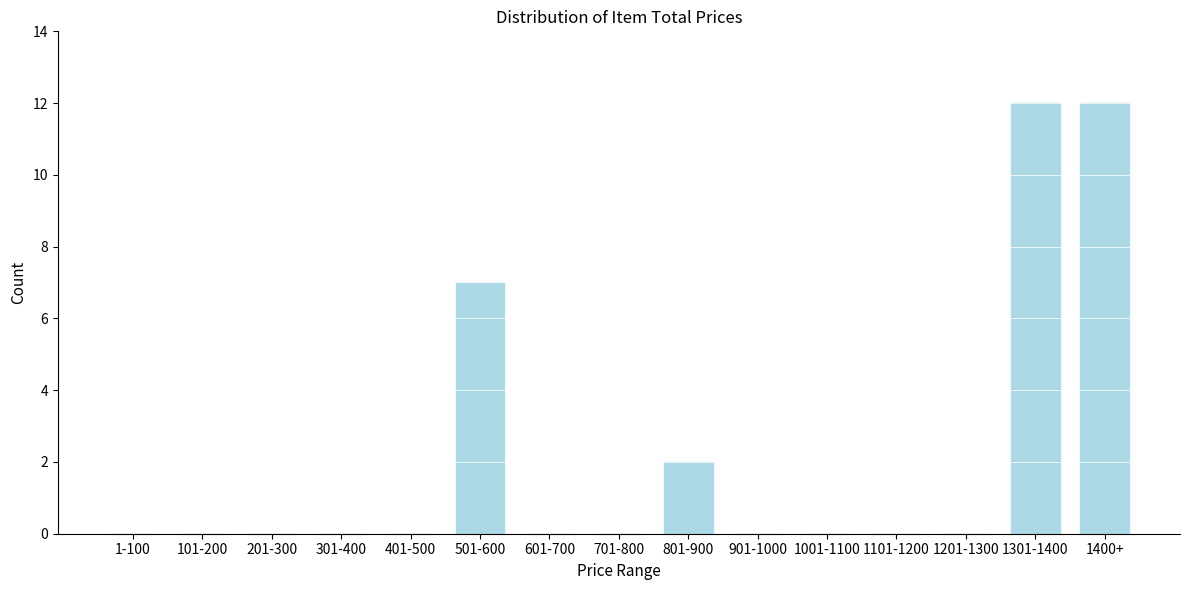

Reading left to right, extract all data points from this chart.

1-100=0	101-200=0	201-300=0	301-400=0	401-500=0	501-600=7	601-700=0	701-800=0	801-900=2	901-1000=0	1001-1100=0	1101-1200=0	1201-1300=0	1301-1400=12	1400+=12